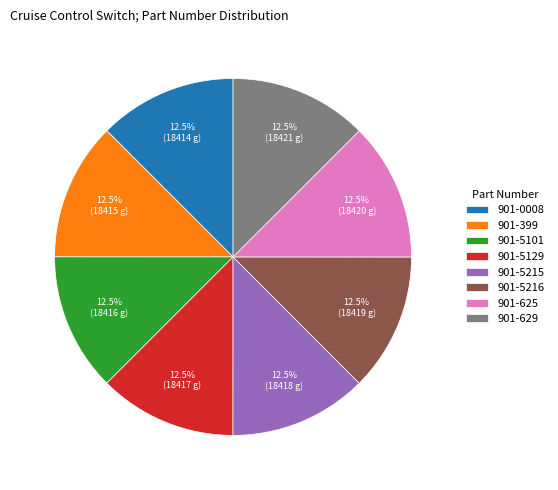

How many segments does this pie chart have?

8